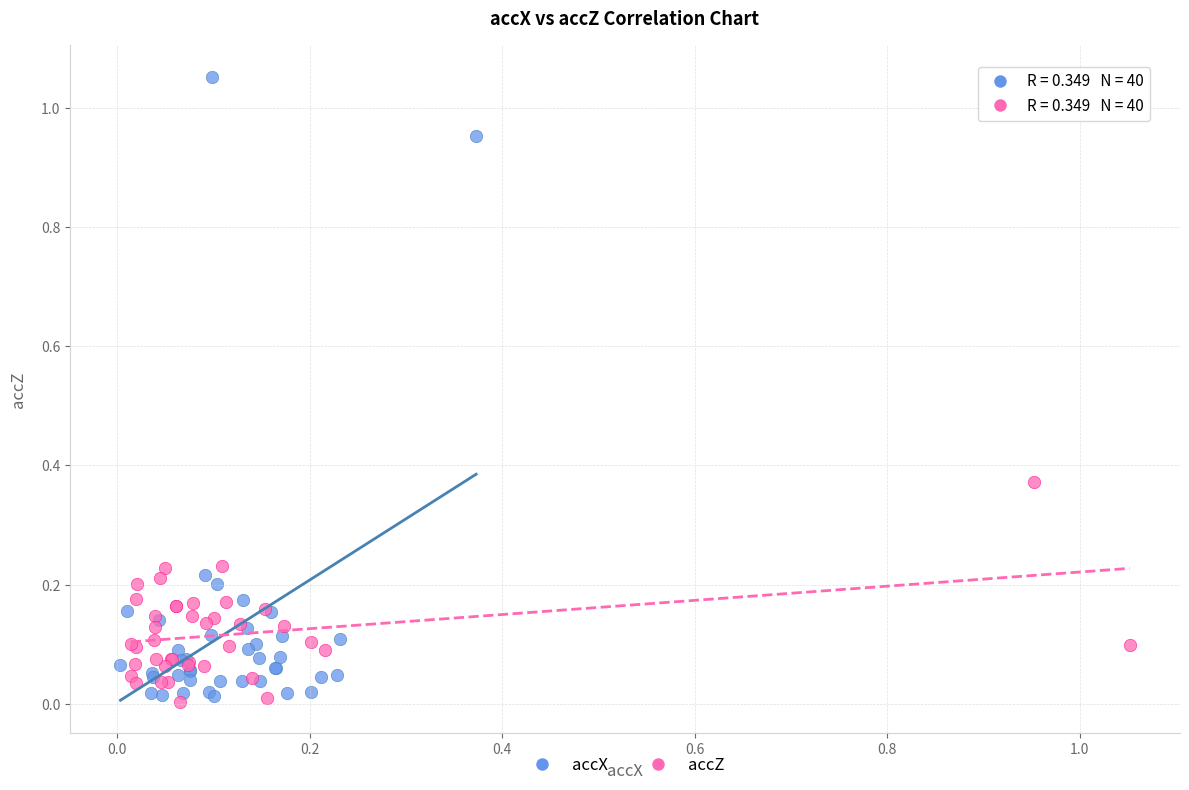

Which series reaches the maximum Y coordinate?

accX